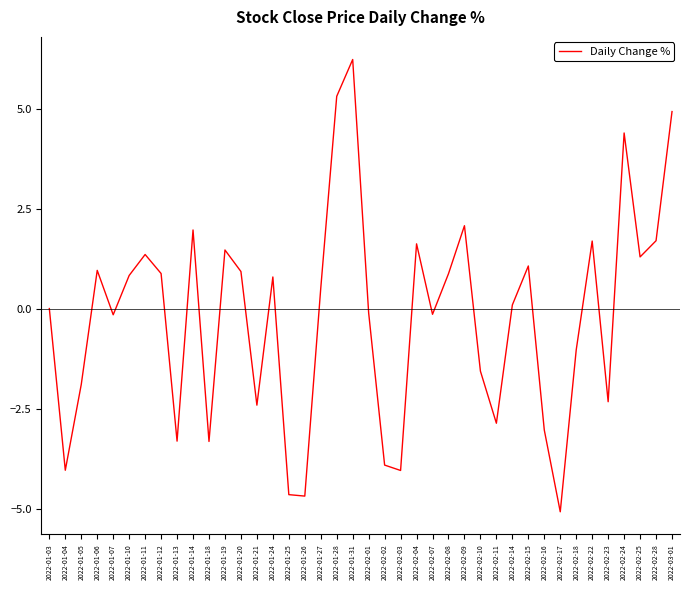

What is the difference between the maximum and minimum values?

11.3